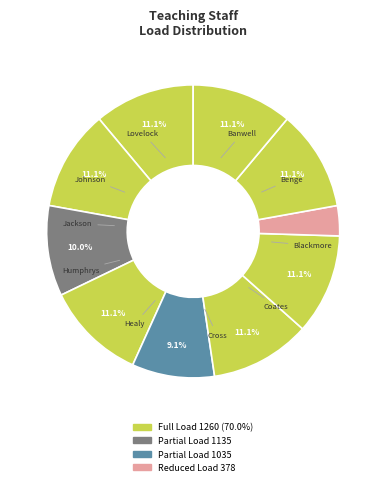

To the nearest percent, what is the difference between the largest and smallest slice percentages?

8%